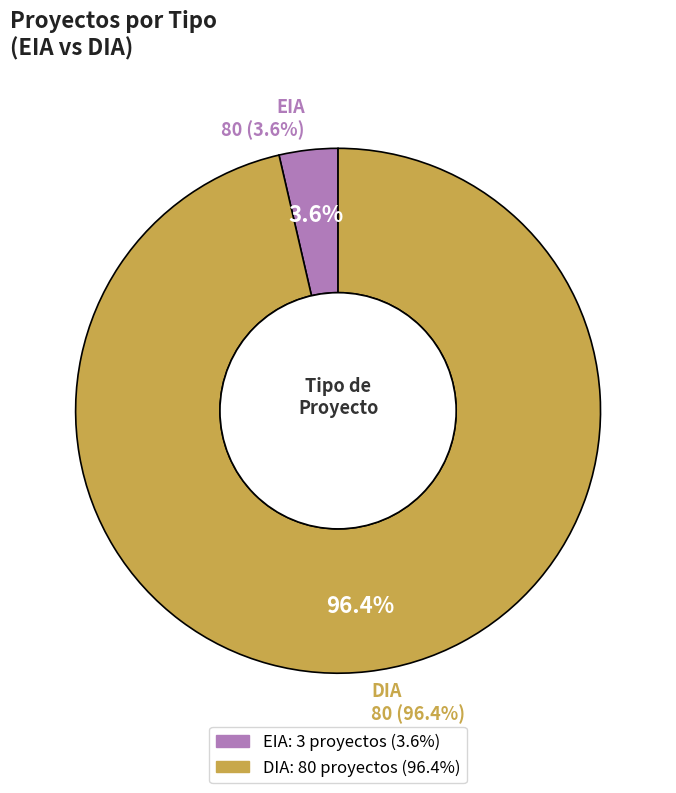

How many segments does this pie chart have?

2